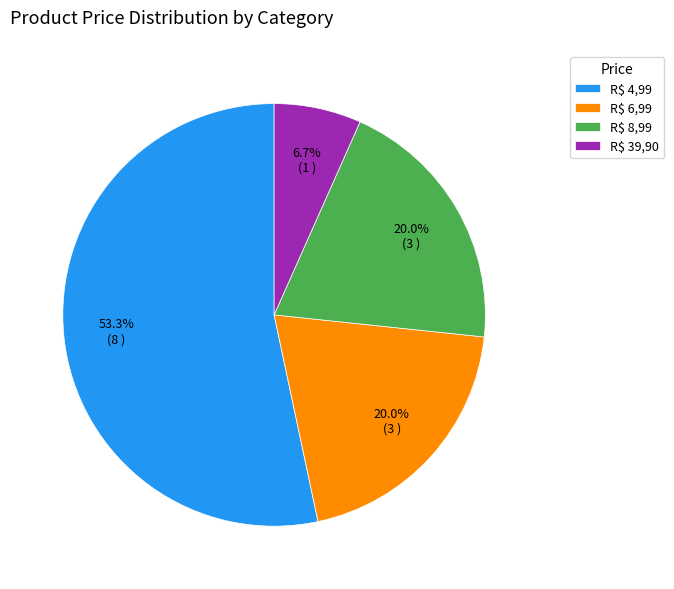

How many segments does this pie chart have?

4